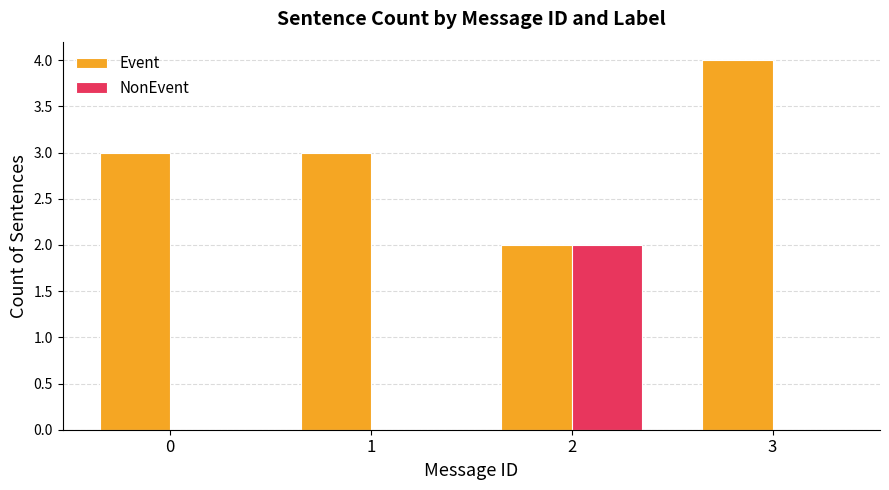

How many groups of bars are there?

4